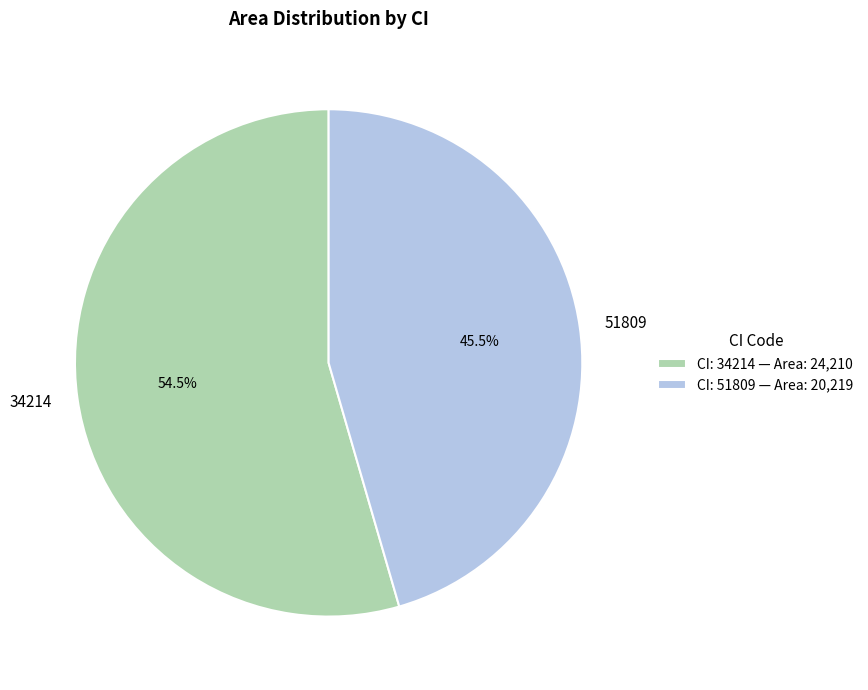

Count the number of slices in the pie.

2